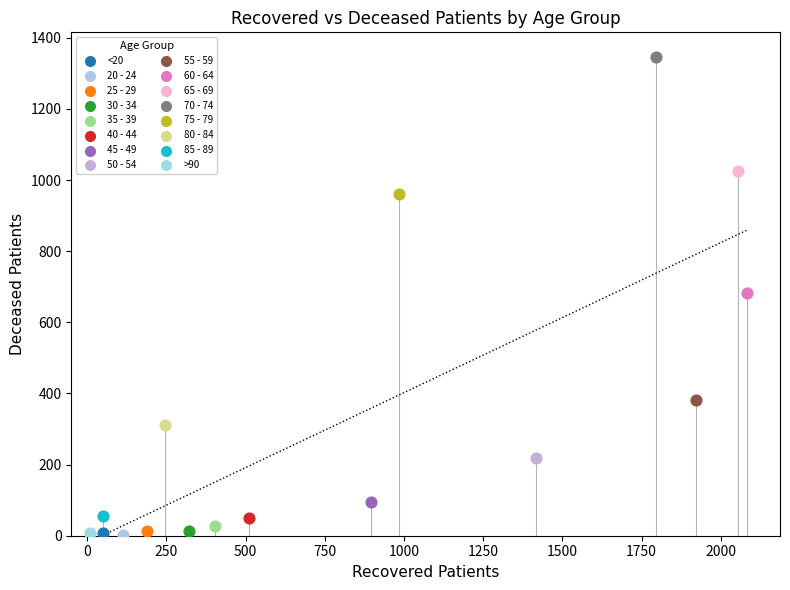

What are all the series names shown in the legend?

<20, 20 - 24, 25 - 29, 30 - 34, 35 - 39, 40 - 44, 45 - 49, 50 - 54, 55 - 59, 60 - 64, 65 - 69, 70 - 74, 75 - 79, 80 - 84, 85 - 89, >90